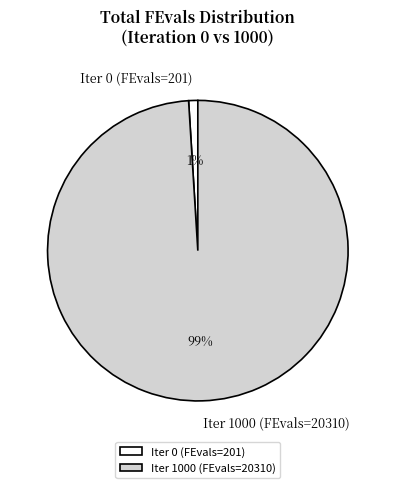

How many slices are in this pie chart?

2